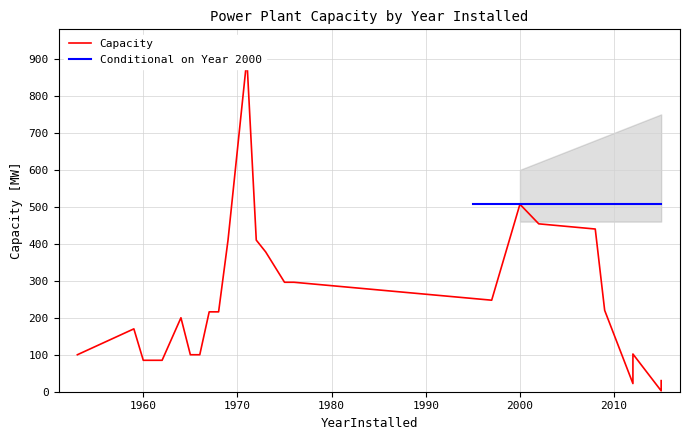

What is the smallest value displayed?

2.4